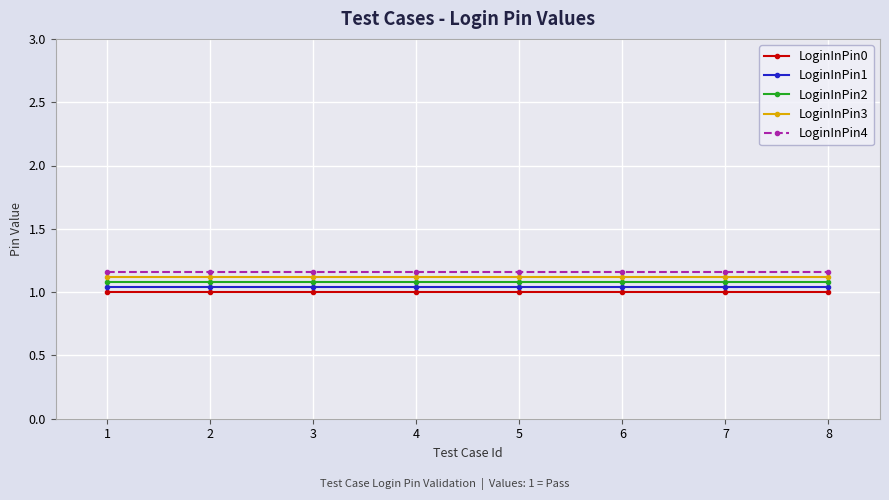

How many series are shown in this chart?

5